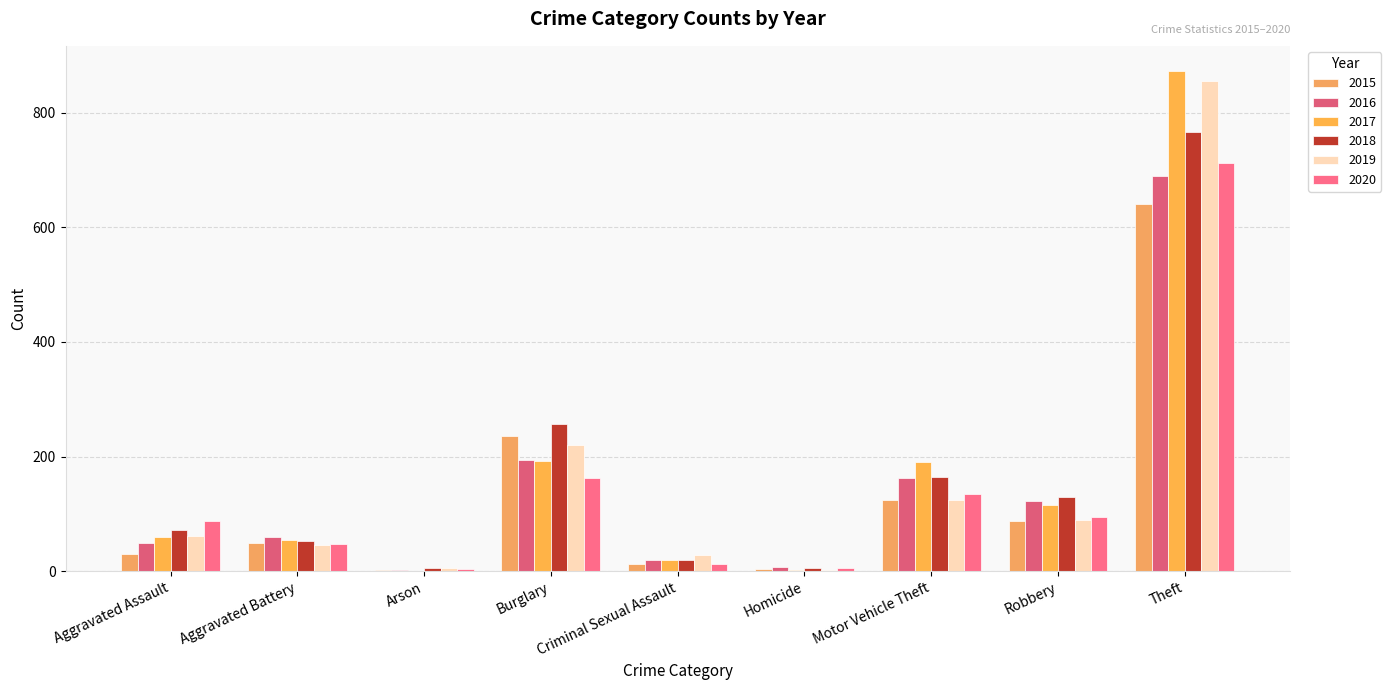

What is the sum of the 2020 values at Aggravated Battery and Motor Vehicle Theft?

182